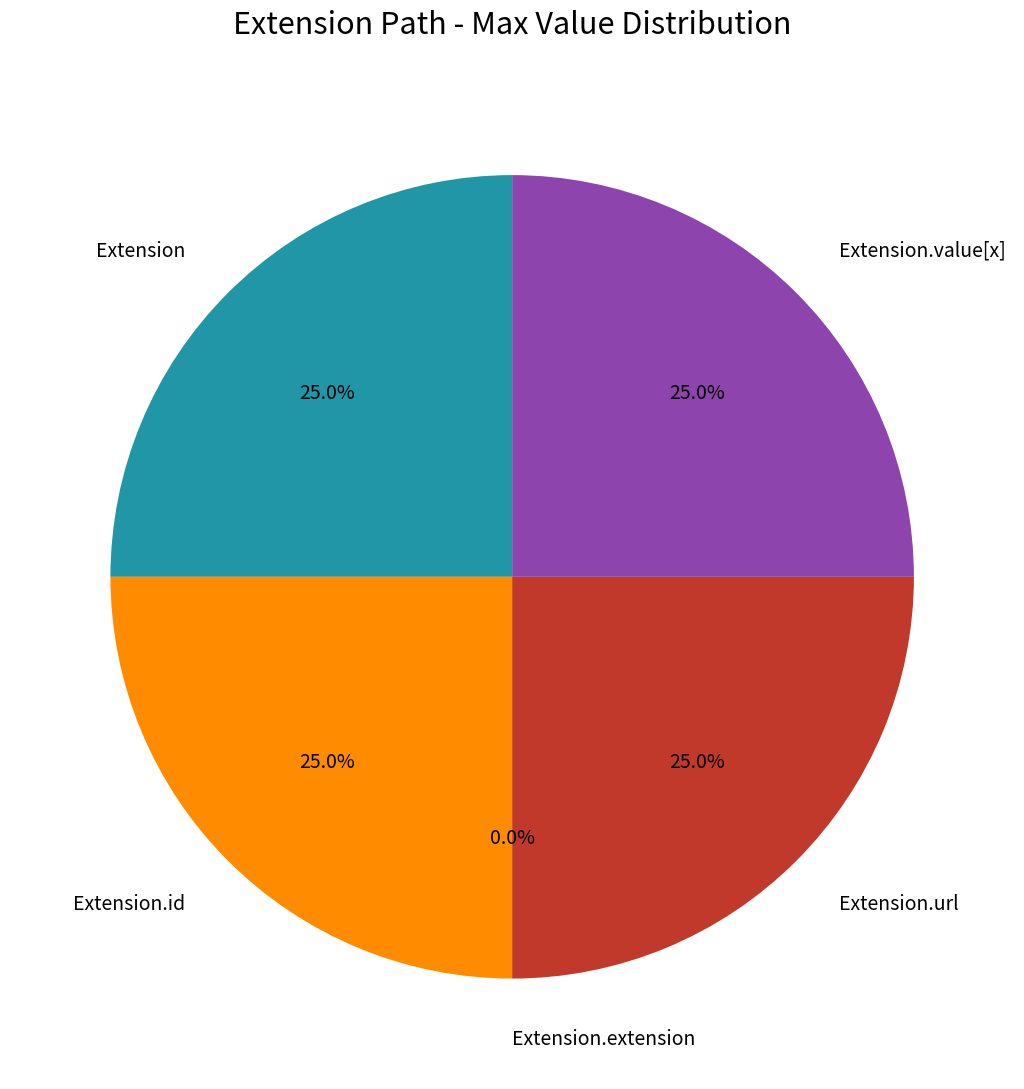

To the nearest percent, what is the difference between the largest and smallest slice percentages?

25%